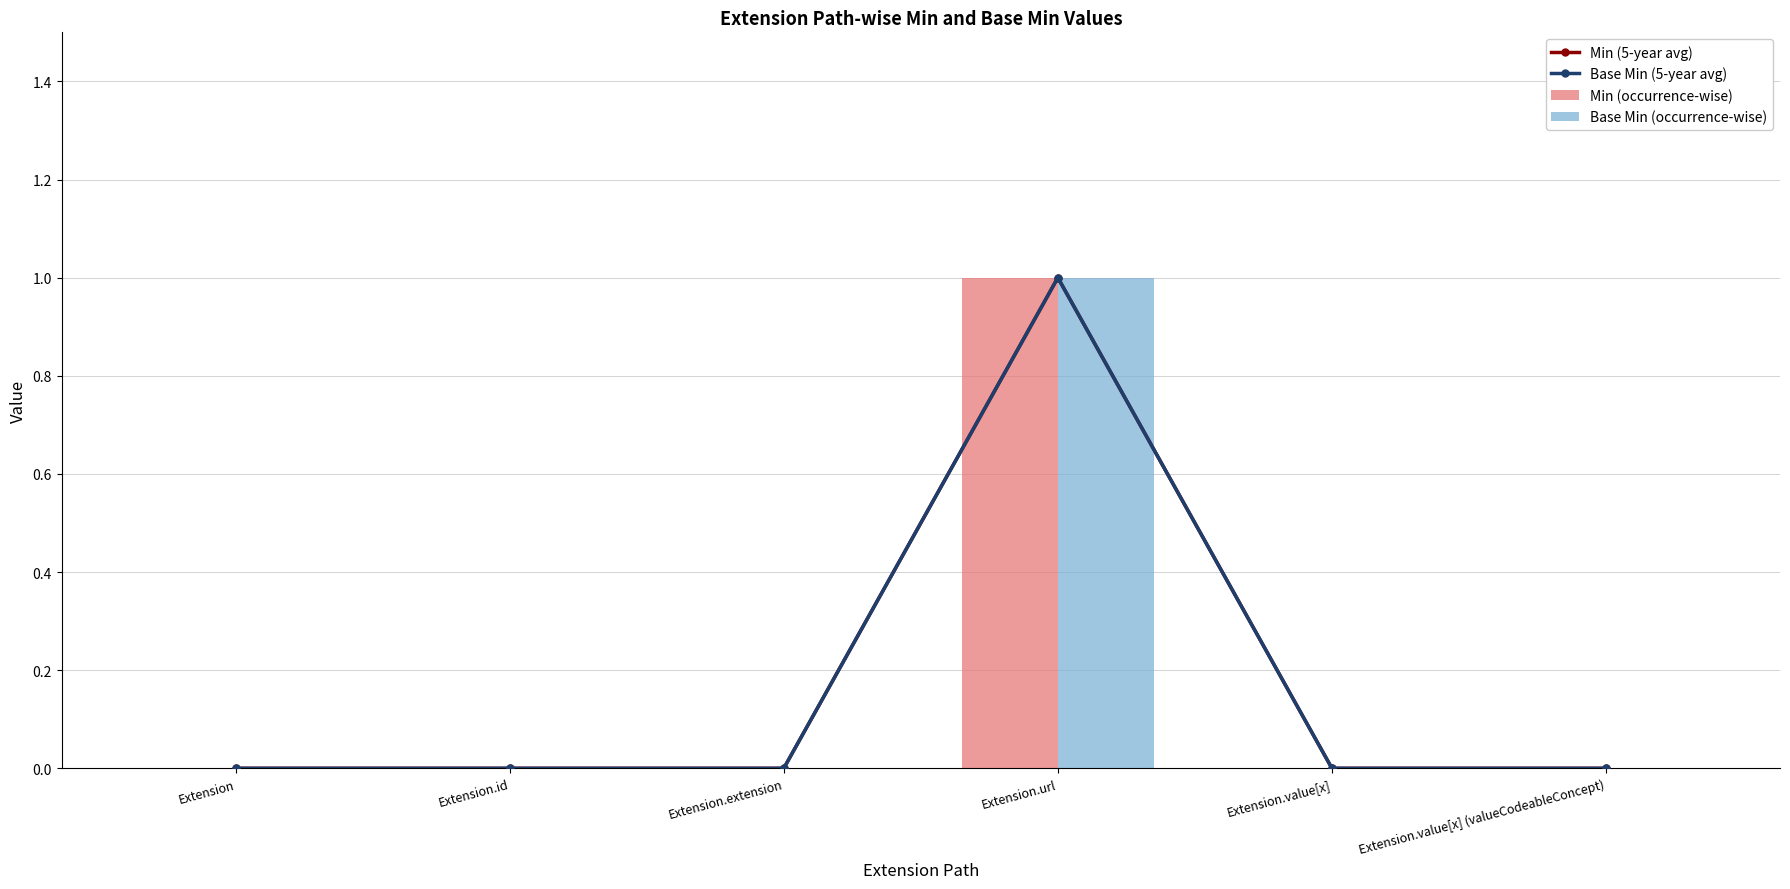

What is the difference between the Min (5-year avg) values at Extension.url and Extension.value[x] (valueCodeableConcept)?

1